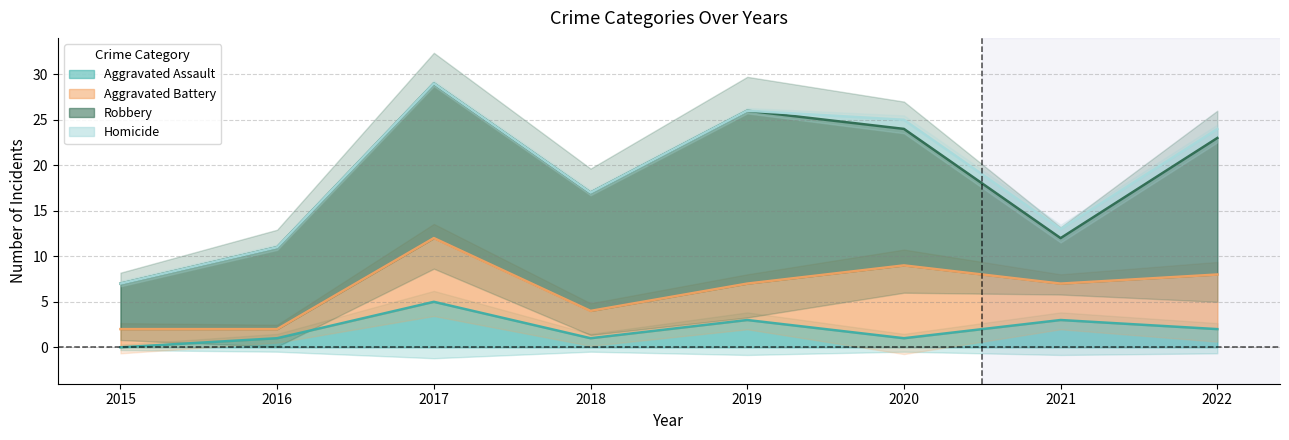

What is the maximum value for Aggravated Assault?

5